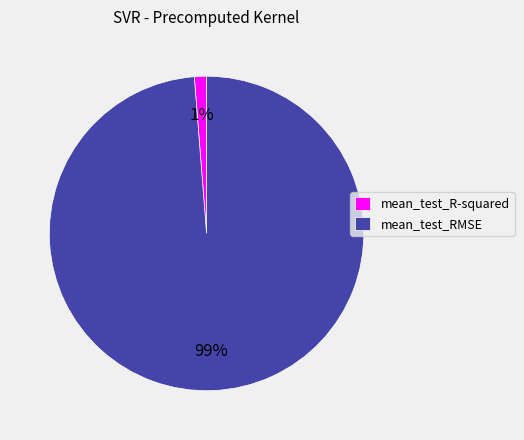

The mean_test_R-squared slice represents 1% of the pie. True or false?

True